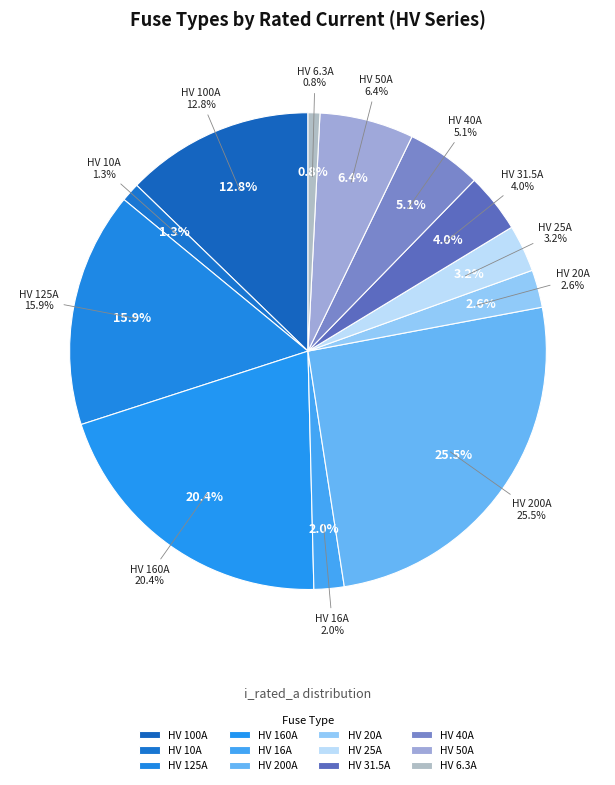

How many segments does this pie chart have?

12